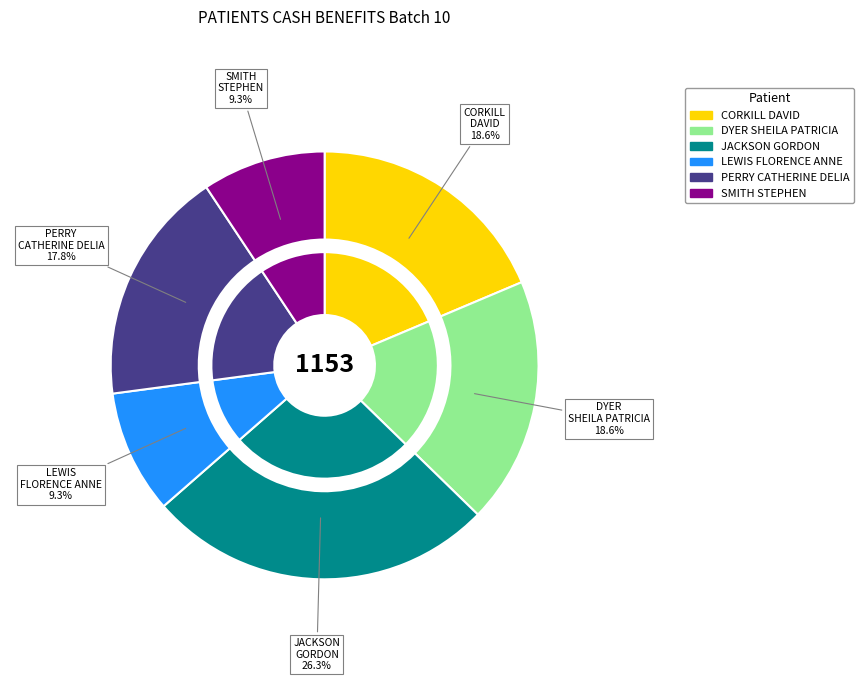

Which category has the biggest portion of the pie?

JACKSON GORDON